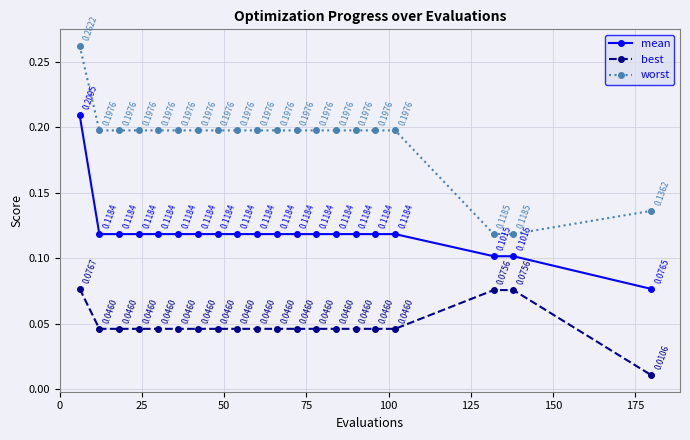

Does the chart display data point markers on the line(s)?

Yes